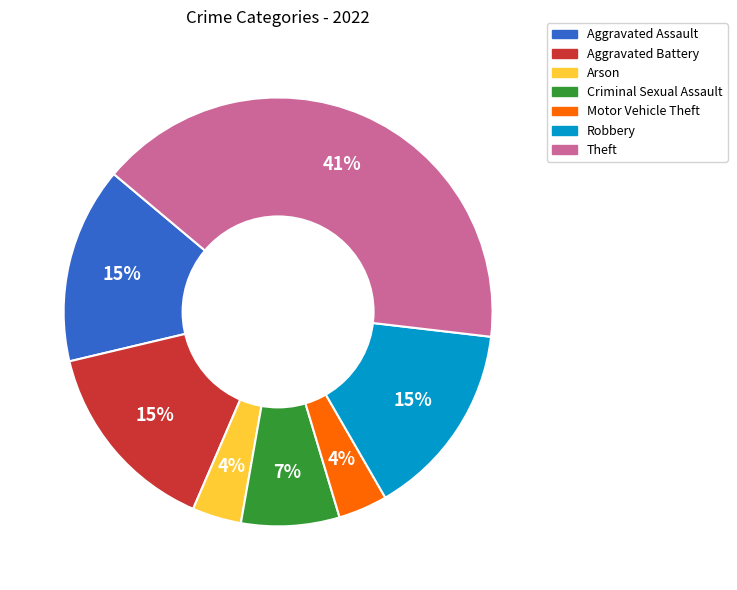

Between Aggravated Battery and Theft, which is larger?

Theft